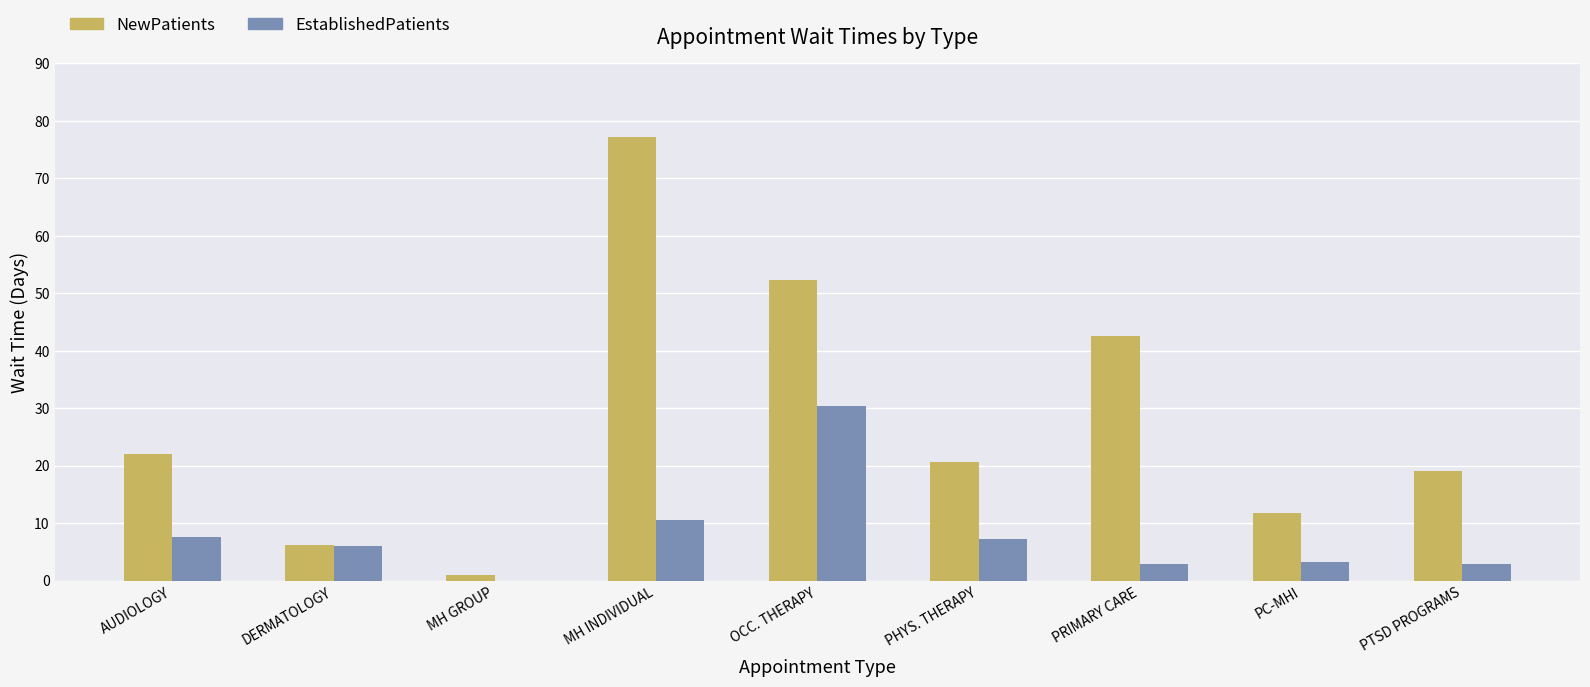

What is the approximate value of EstablishedPatients at PC-MHI?

3.3